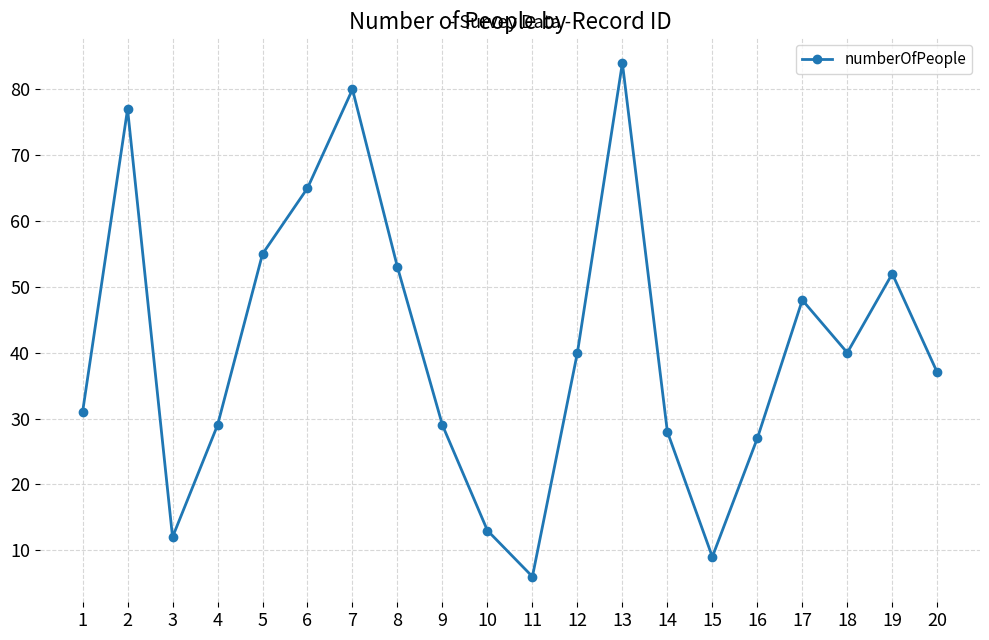

What is the ratio of the value at 1 to the value at 18?

0.8